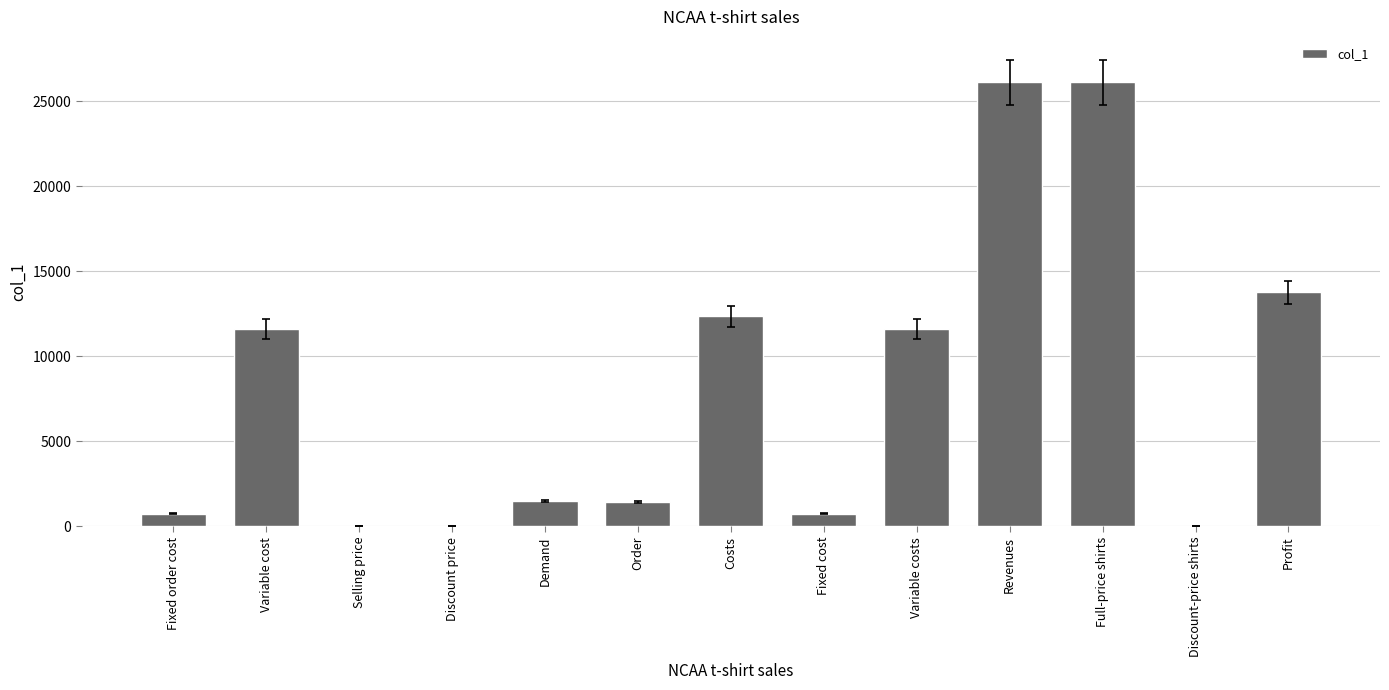

What is the approximate value at Revenues, to the nearest 50?

26100